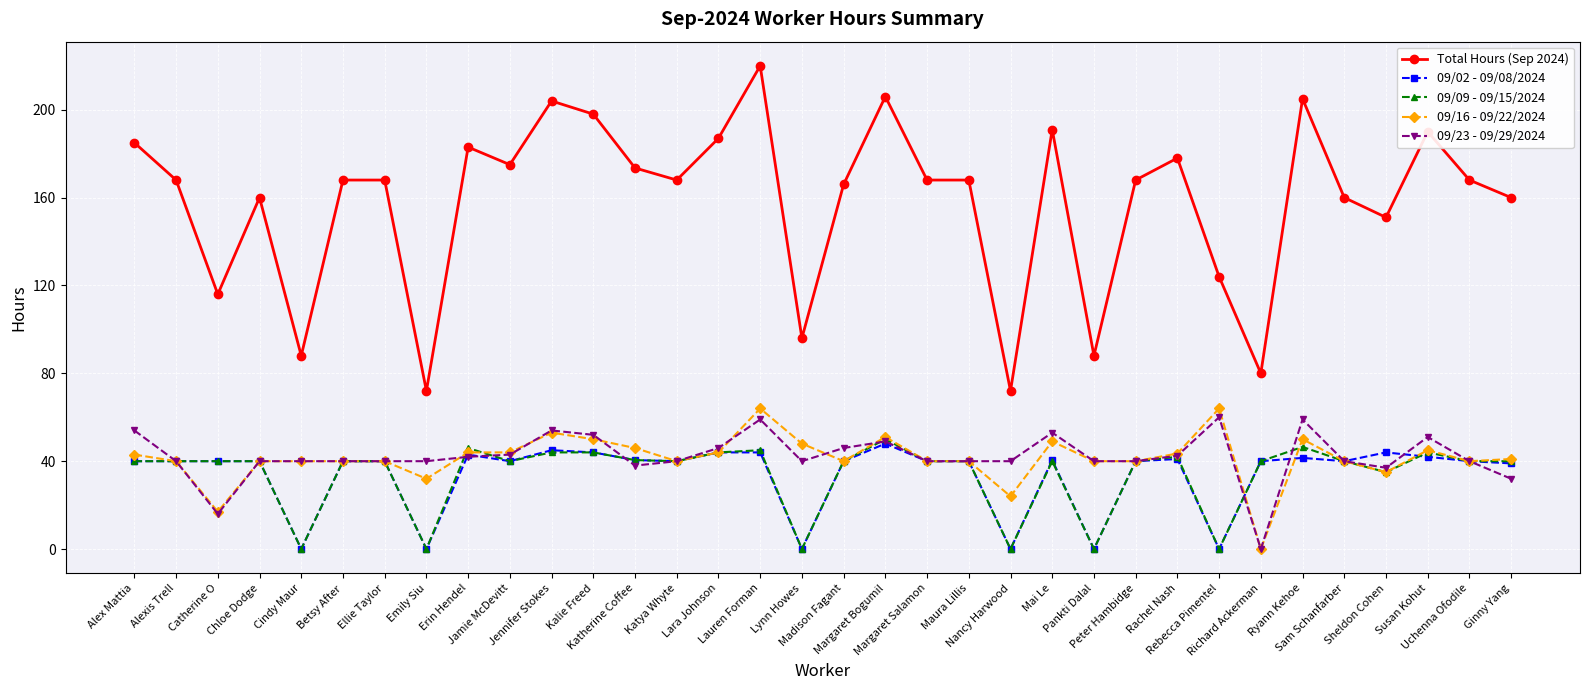

True or false: Total Hours (Sep 2024) and 09/02 - 09/08/2024 cross at least once.

False